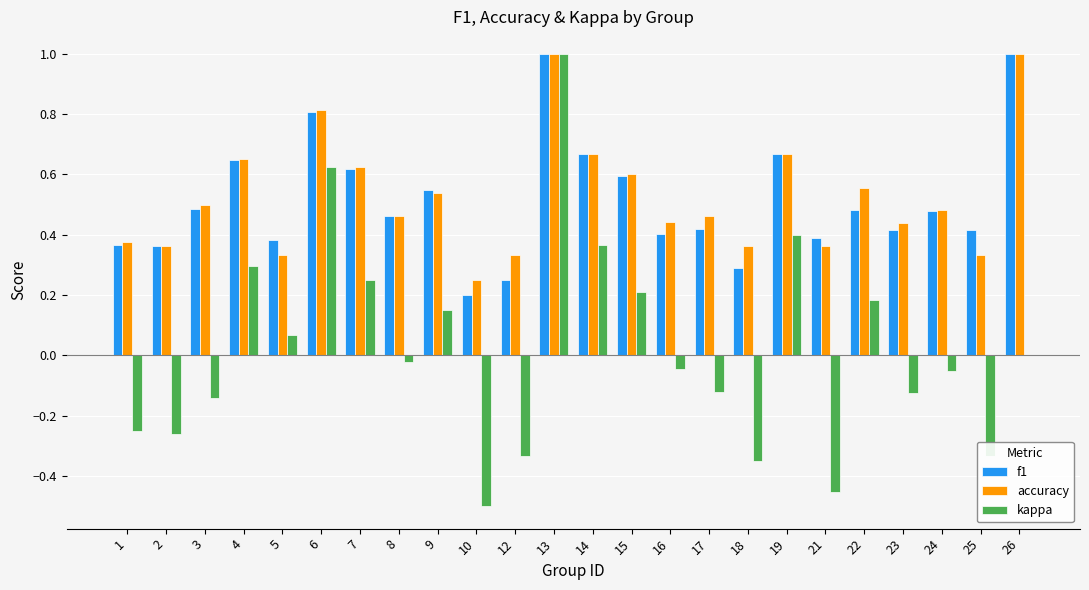

At which category is the sum across all series the highest?

13